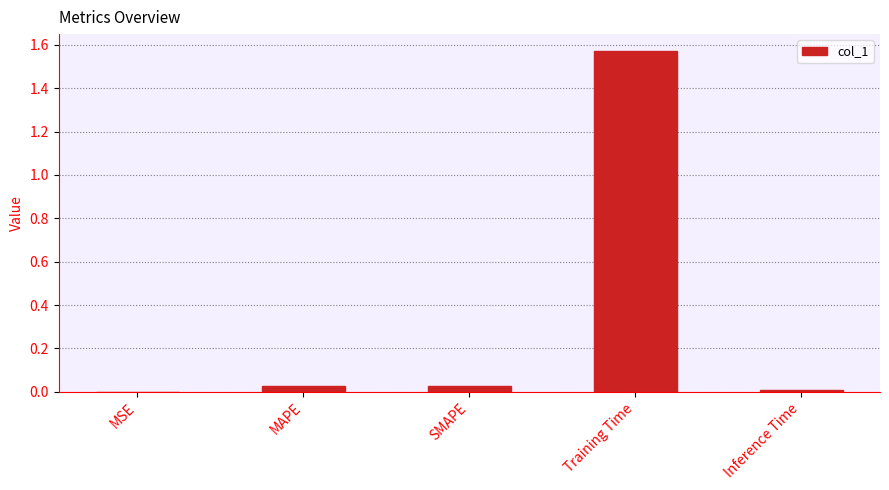

What is the change in value from MAPE to Training Time?

+1.5